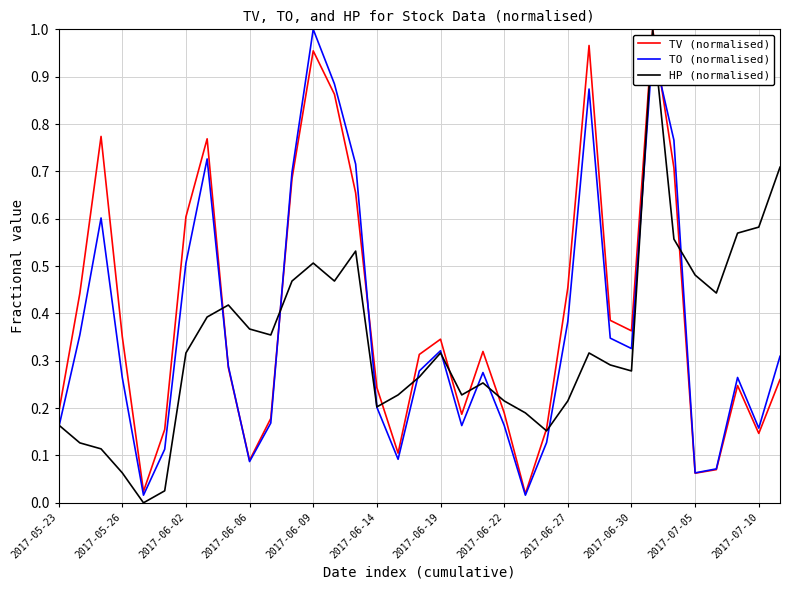

After their last crossing, which series has the higher values: TO (normalised) or HP (normalised)?

HP (normalised)